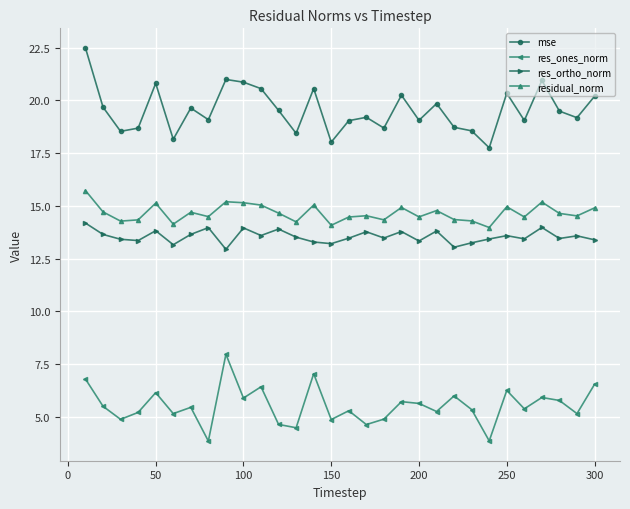

What is the average value of the mse series?

19.5